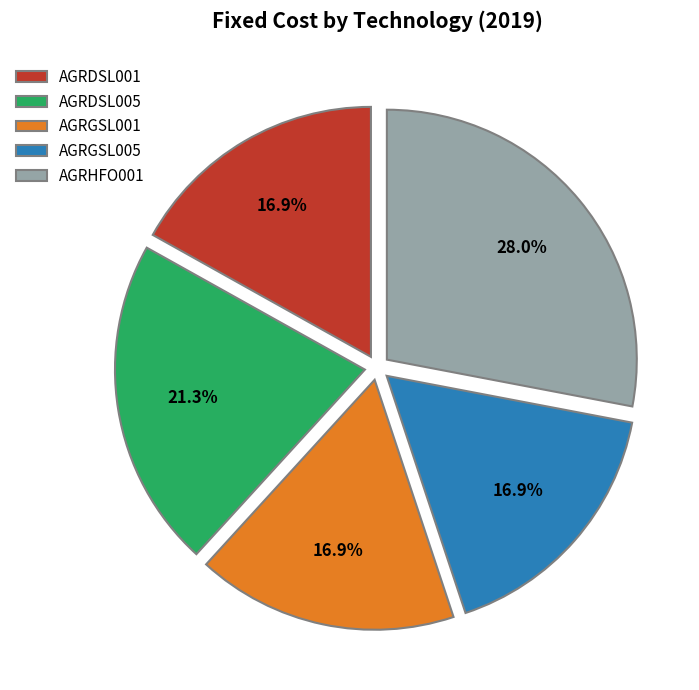

How many slices are in this pie chart?

5